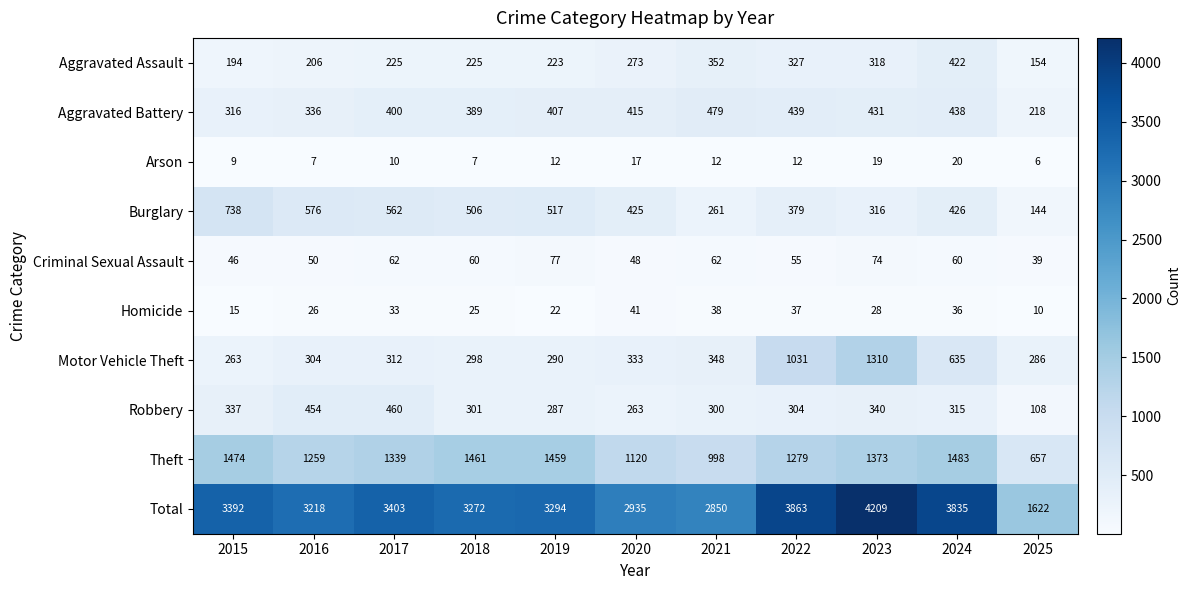

Rank the series at 2020 from highest to lowest value.

Total, Theft, Burglary, Aggravated Battery, Motor Vehicle Theft, Aggravated Assault, Robbery, Criminal Sexual Assault, Homicide, Arson